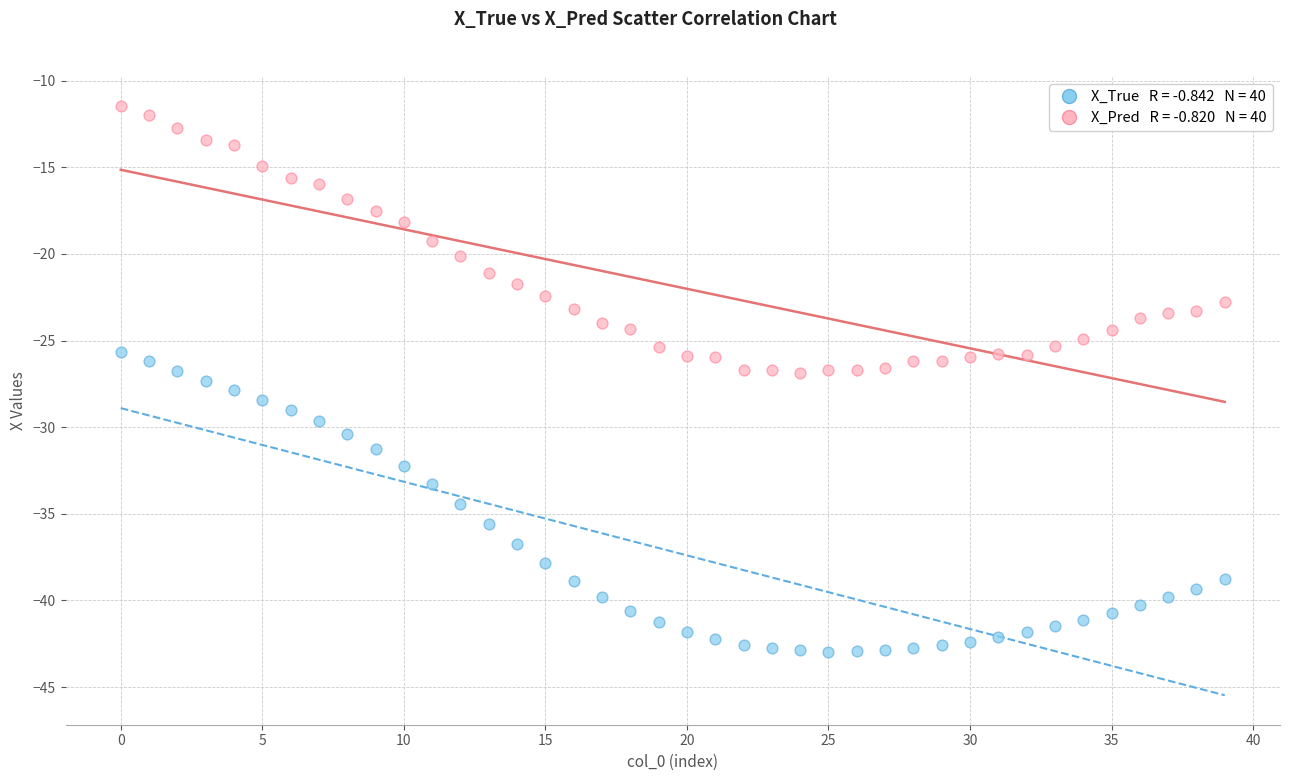

Across all data points, what is the range of Y values (max minus min)?

31.5